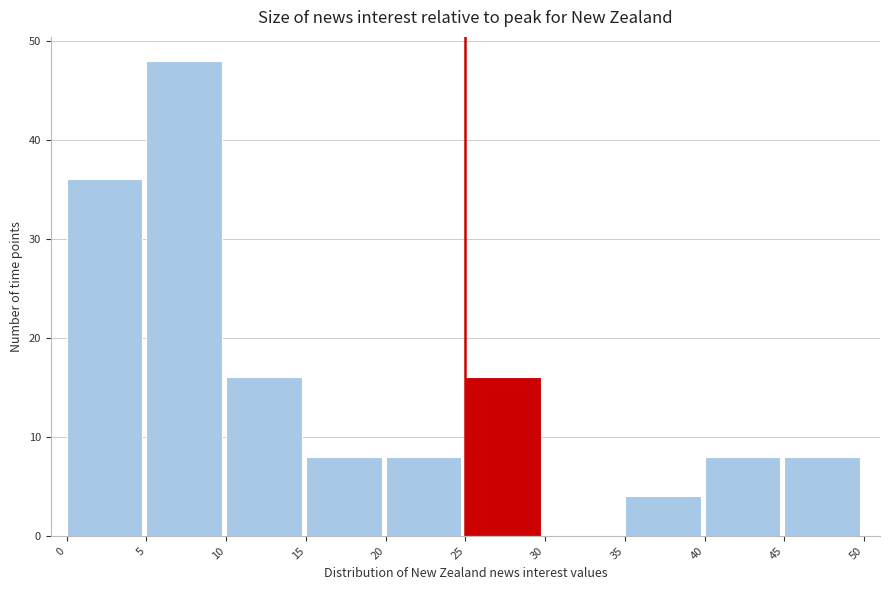

Over which range of the x-axis is the bar tallest?

5 to 10